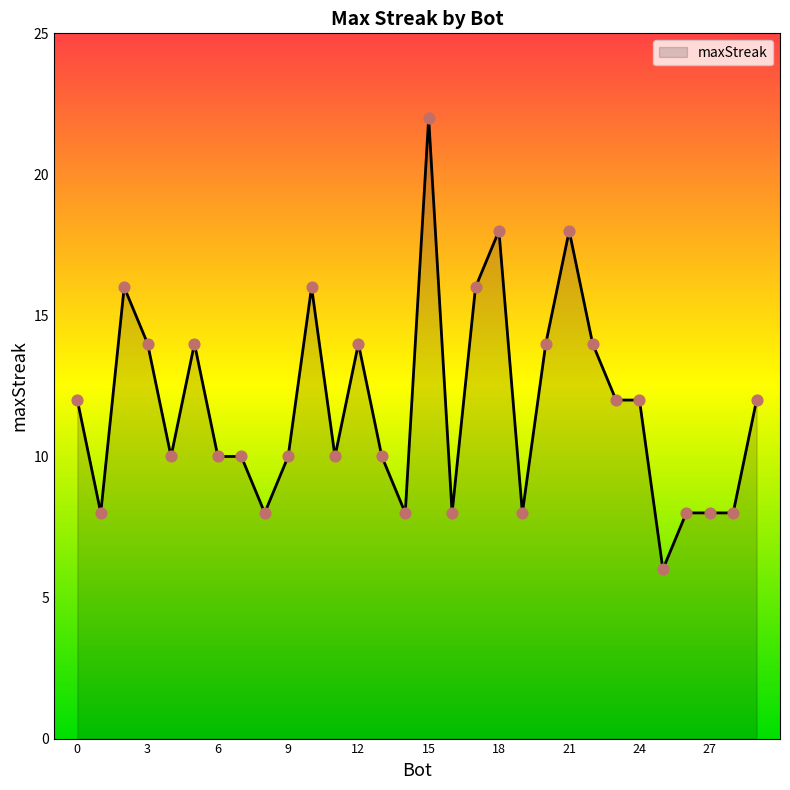

What is the smallest value displayed?

6